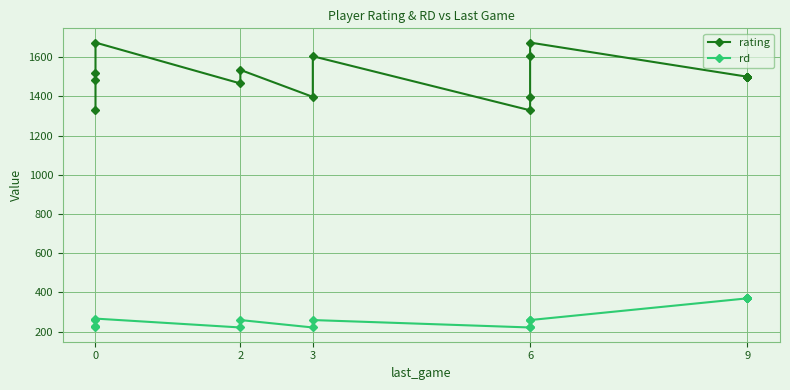

What is the value of the rd point at the 16th from the left?

370.0